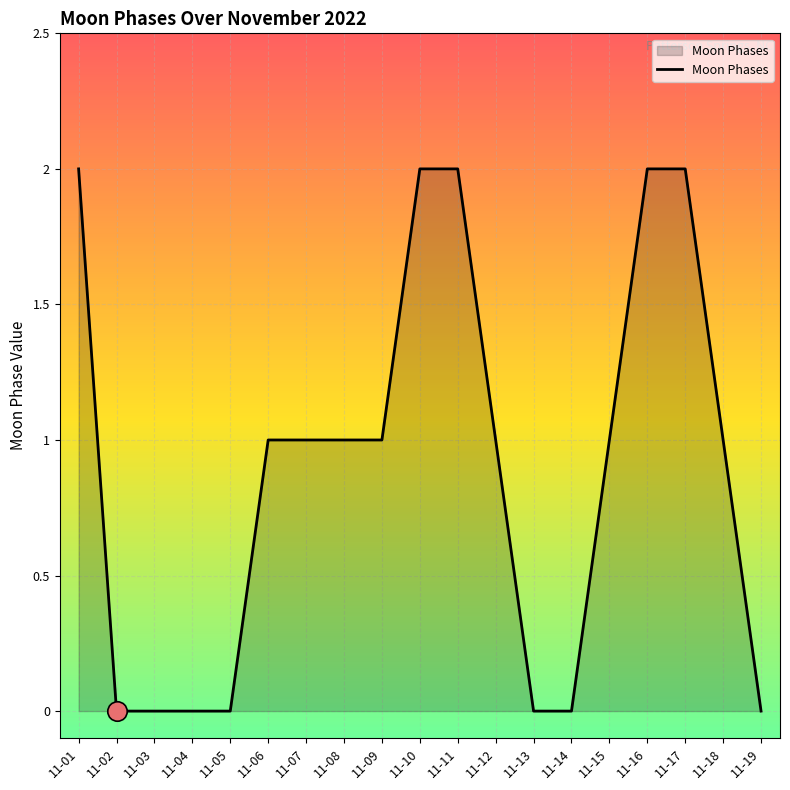

Which has a higher value, 11-18 or 11-19?

11-18